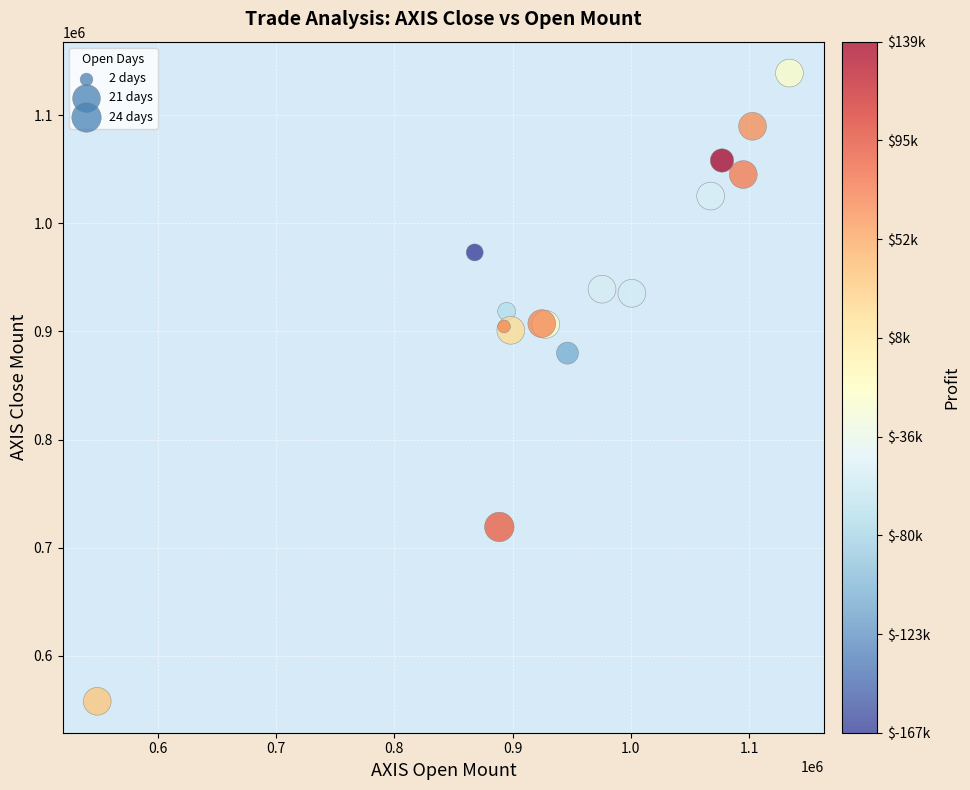

What Y value in the scatter plot is closest to 848400?

879900